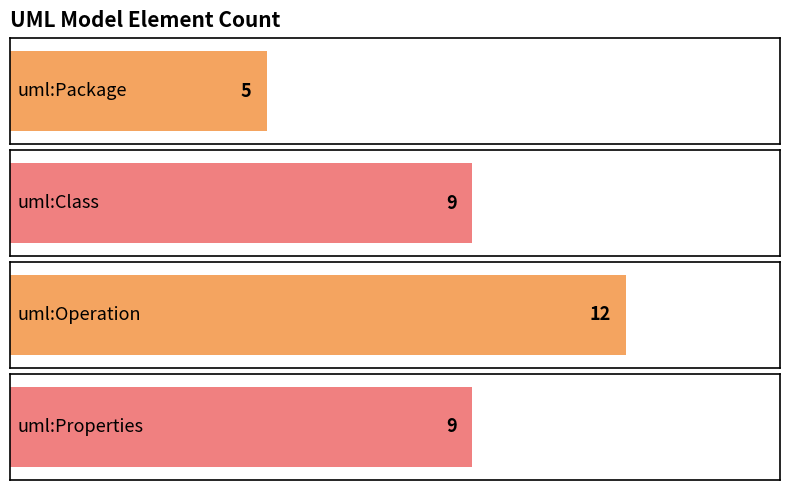

How many categories are shown in the chart?

4